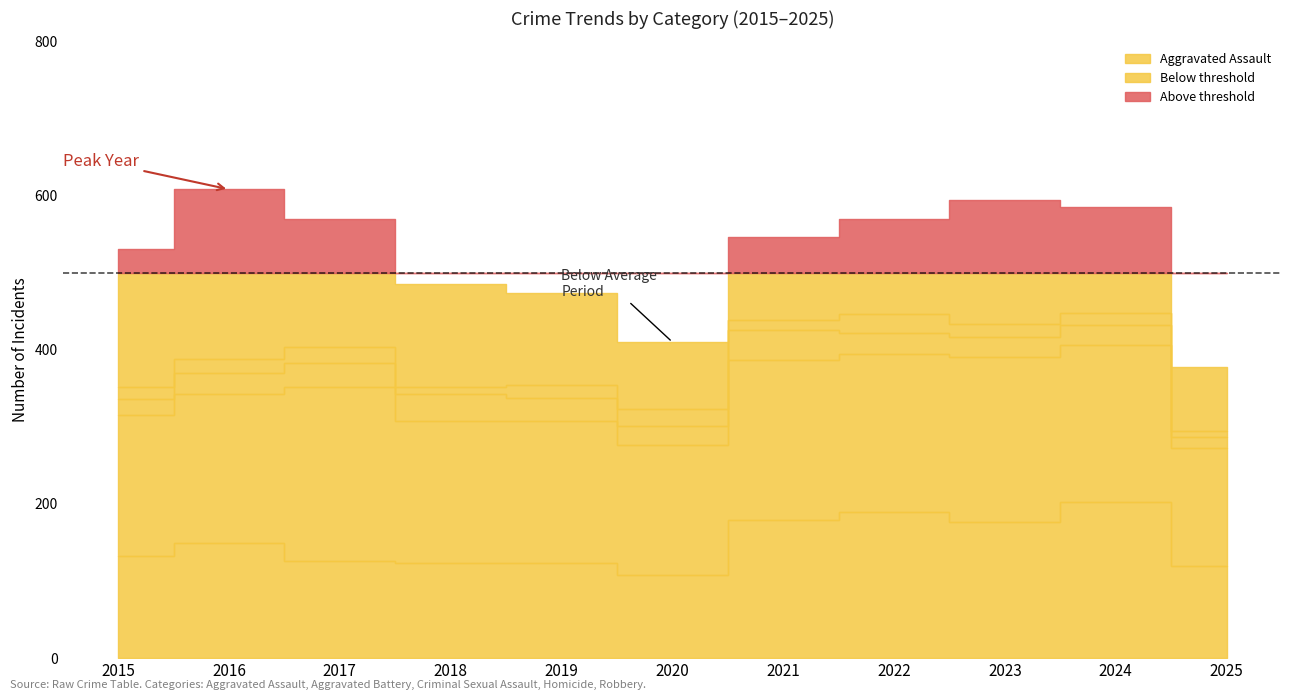

What is the difference between the Aggravated Battery values at 2017 and 2020?

58